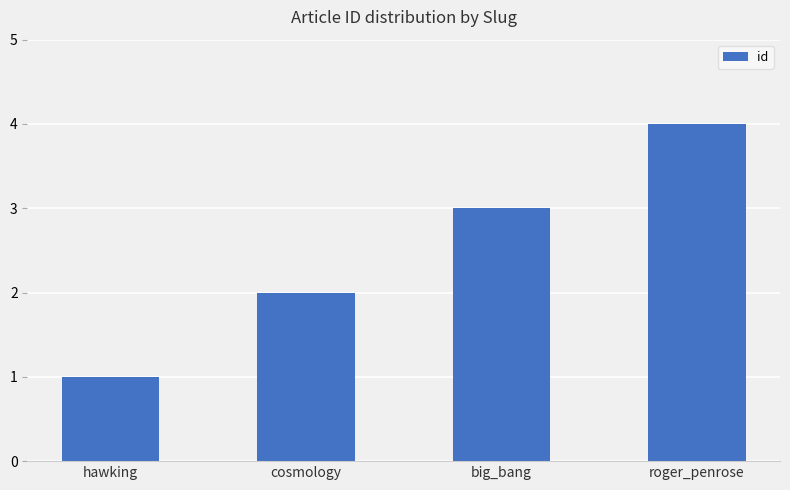

Is it true that the value at big_bang is 2?

False